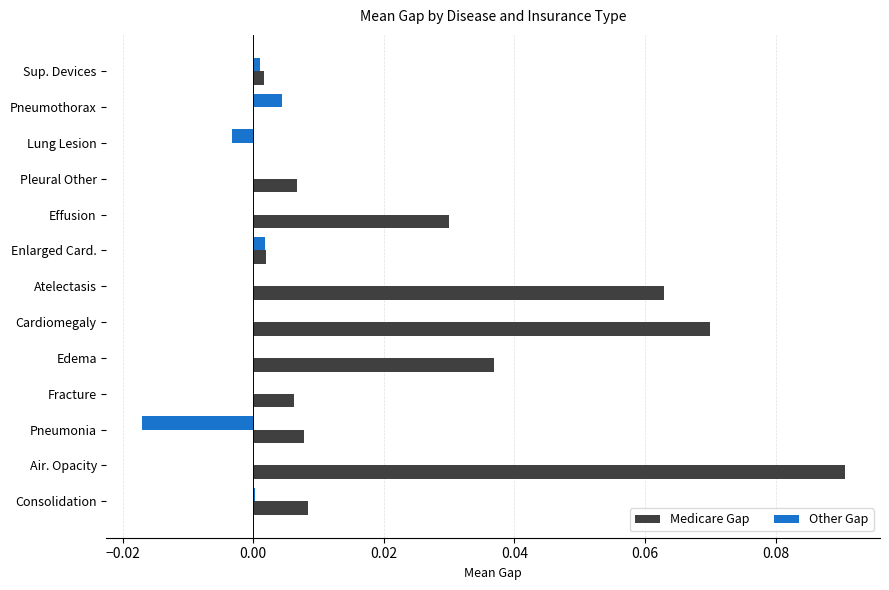

Which label corresponds to the largest value in the chart?

Air. Opacity